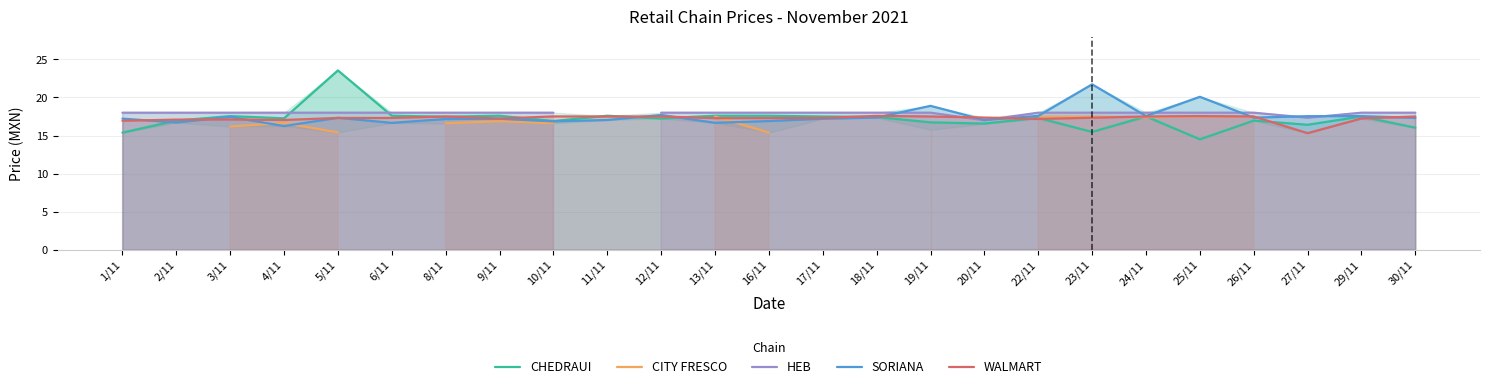

What is the maximum value shown in the chart?

23.6